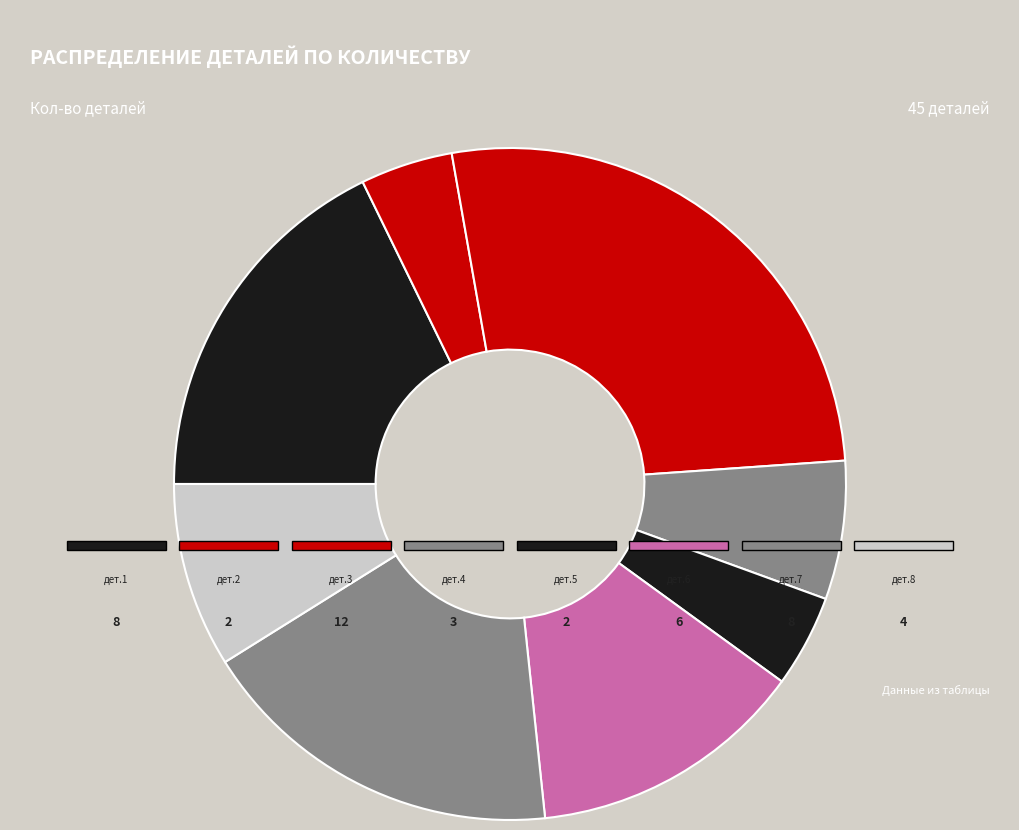

How many slices are in this pie chart?

8